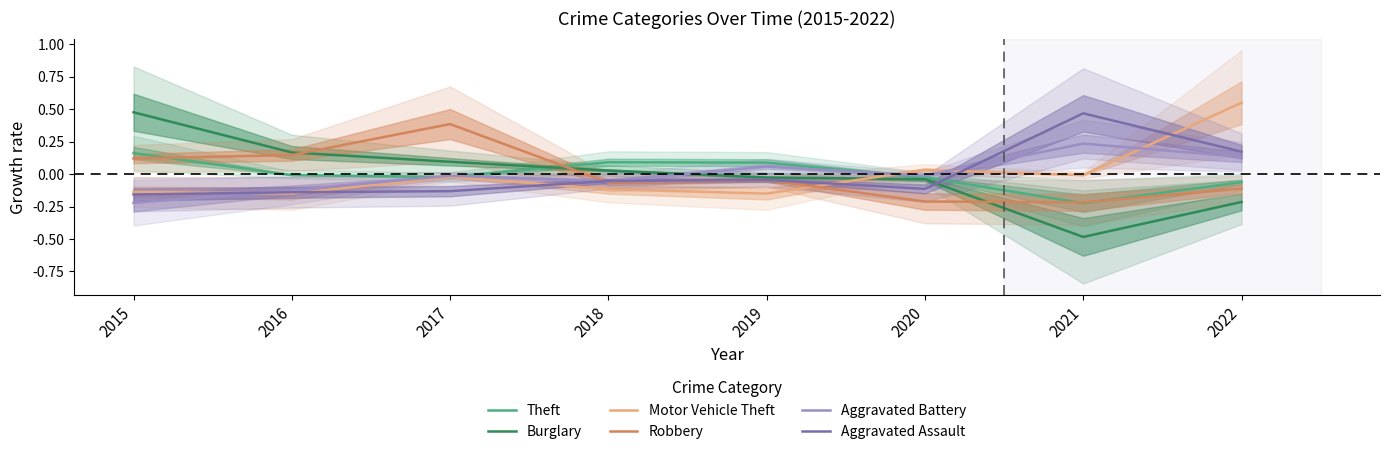

The Robbery series shows -0.2 at 2020. True or false?

True